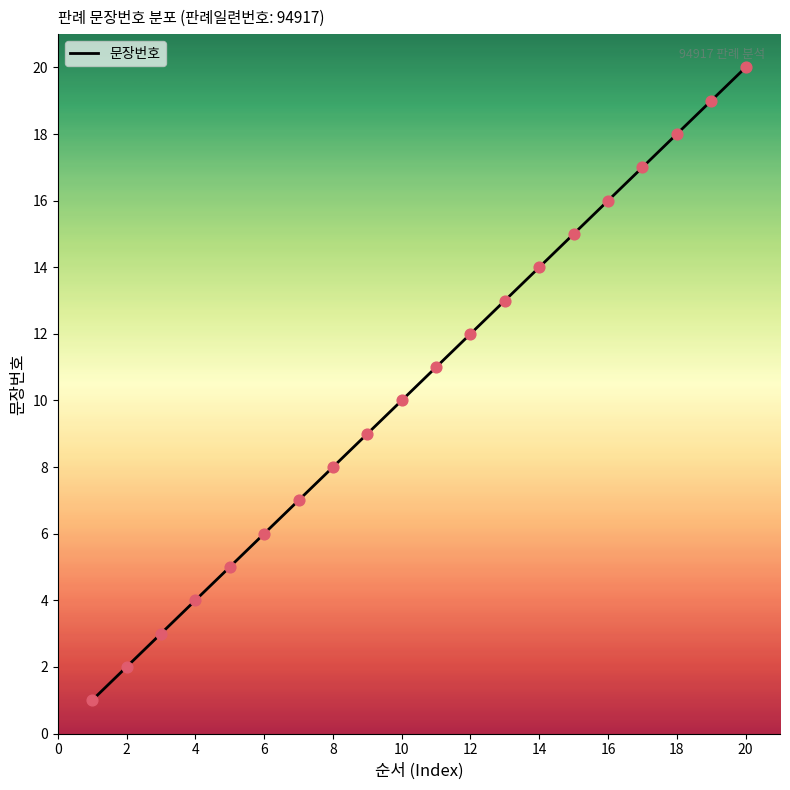

What is the maximum value shown in the chart?

20